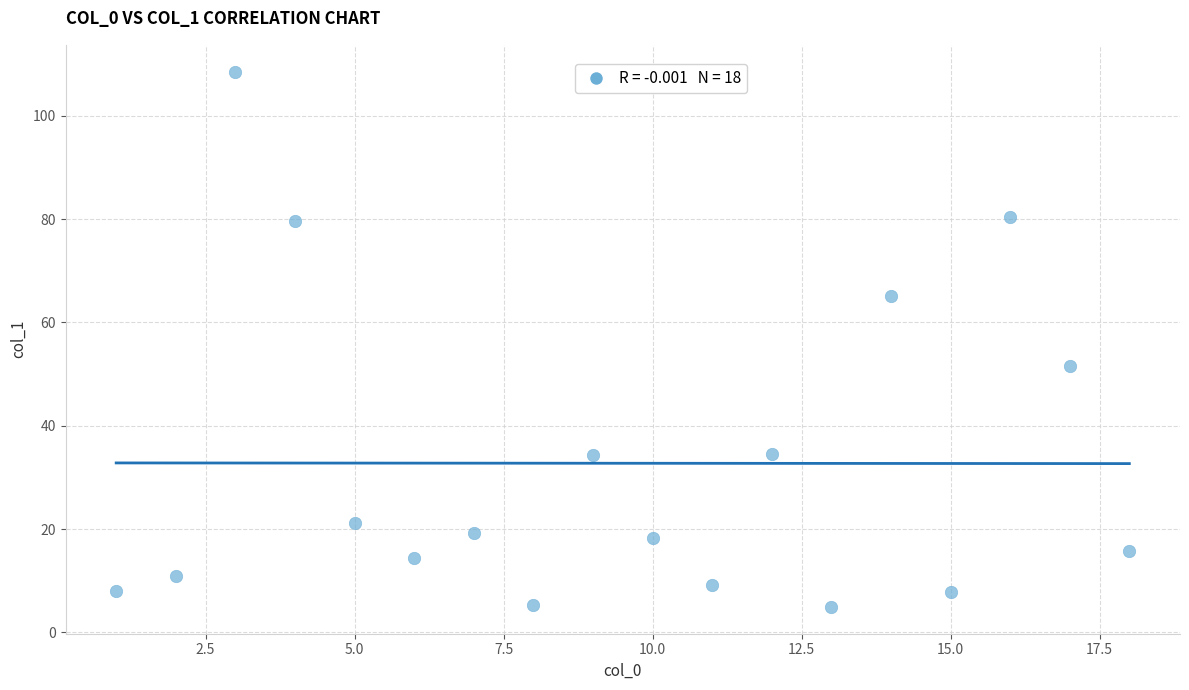

What is the range of Y values (max minus min)?

103.7